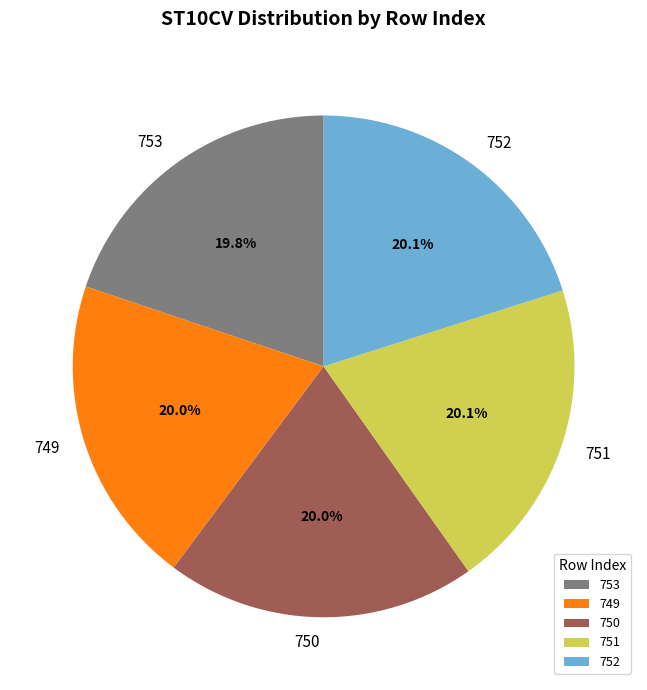

What is the ratio of the value at 750 to the value at 749?

1.0